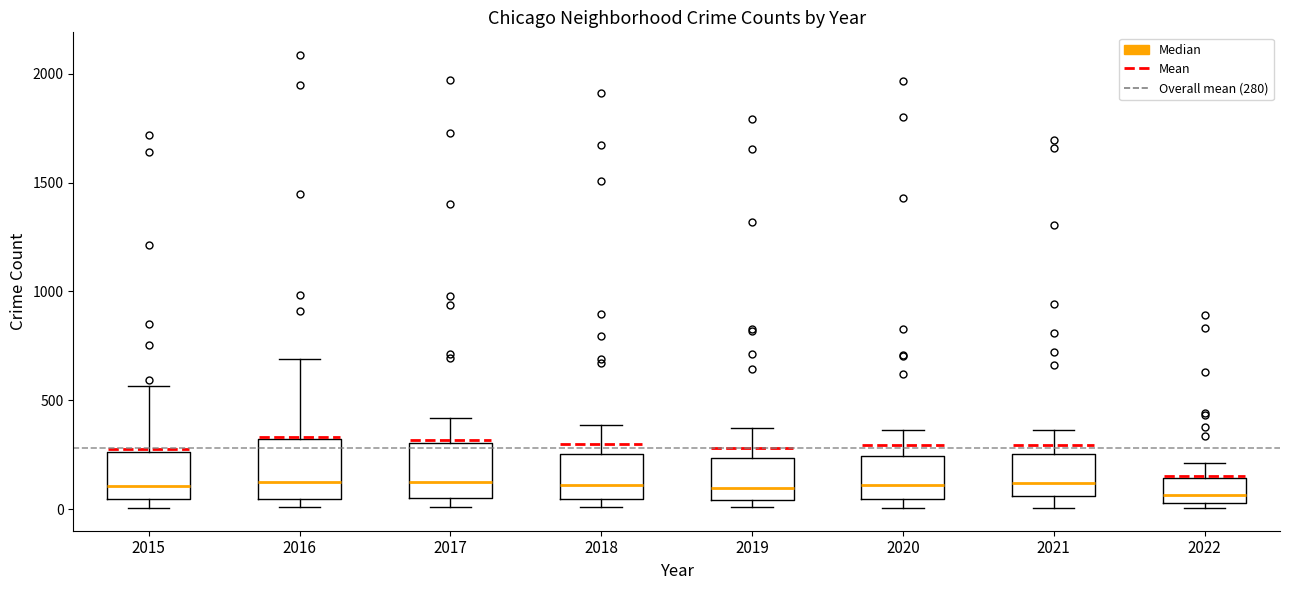

Reading left to right, transcribe this box plot: for each box, give where its median line is, the range the box spans, and where its two whiskers end, as read against the y-axis. The values are not printed on the chart, so give them approximately, as read against the axis.

2015: median 100, box 50 to 250, whiskers 0 to 550
2016: median 150, box 50 to 300, whiskers 0 to 700
2017: median 100, box 50 to 300, whiskers 0 to 400
2018: median 100, box 50 to 250, whiskers 0 to 400
2019: median 100, box 50 to 250, whiskers 0 to 400
2020: median 100, box 50 to 250, whiskers 0 to 350
2021: median 100, box 50 to 250, whiskers 0 to 350
2022: median 50 (just above the box's lower edge), box 50 to 150, whiskers 0 to 200